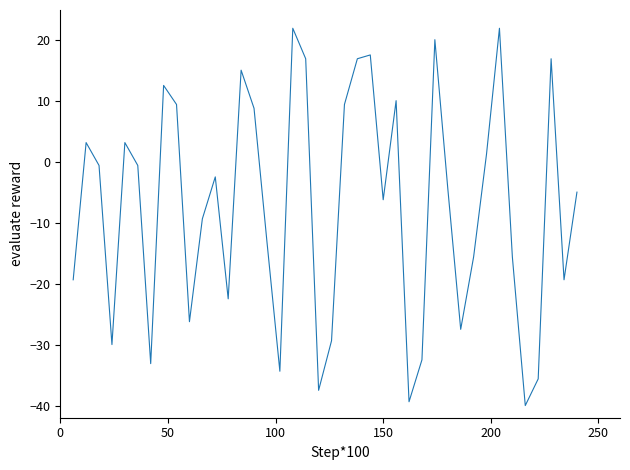

What is the smallest value displayed?

-40.0